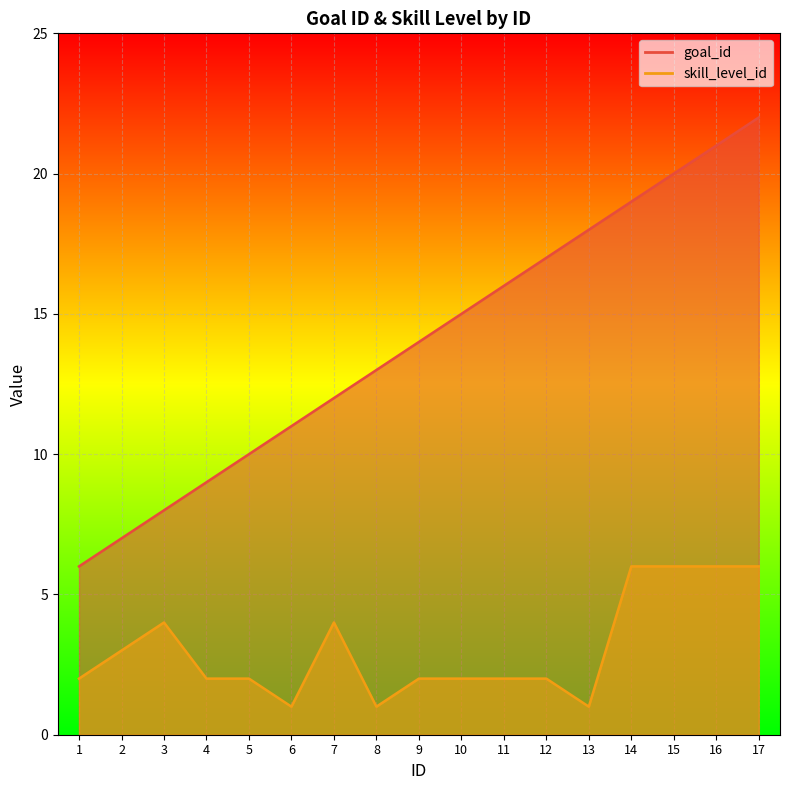

Is it true that skill_level_id equals 2 at 11?

True